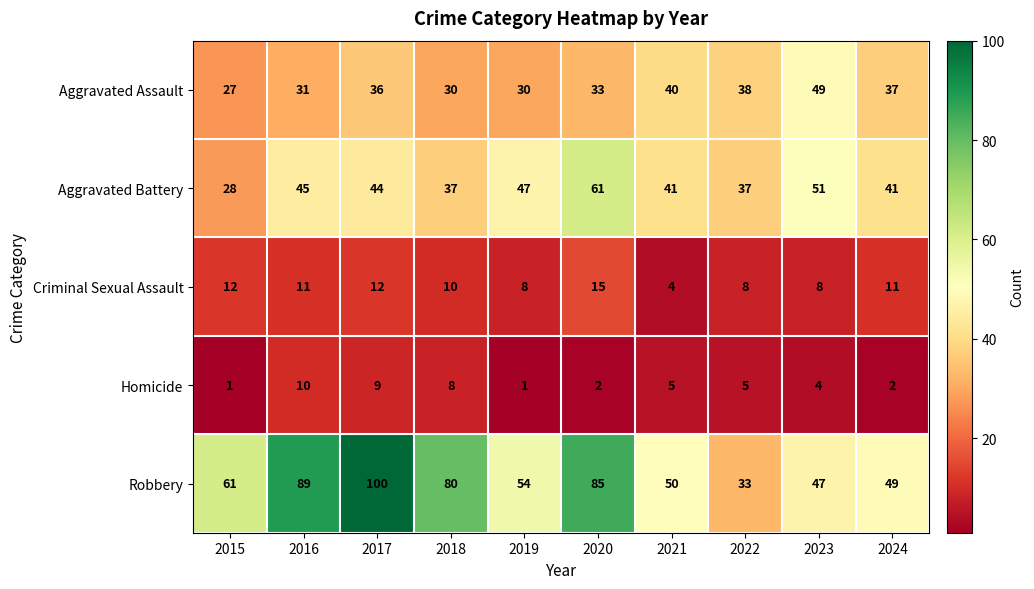

What is the total value across all series at 2024?

140